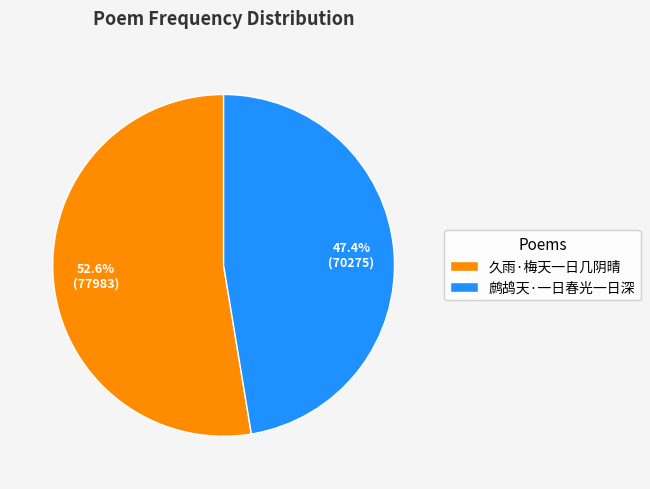

What percentage is the 久雨·梅天一日几阴晴 slice, to the nearest percent?

53%